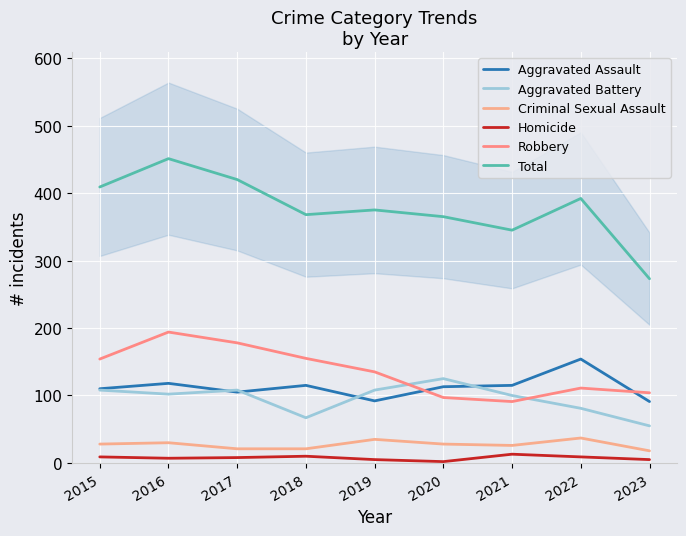

List the series in order of their peak value, lowest first.

Homicide, Criminal Sexual Assault, Aggravated Battery, Aggravated Assault, Robbery, Total